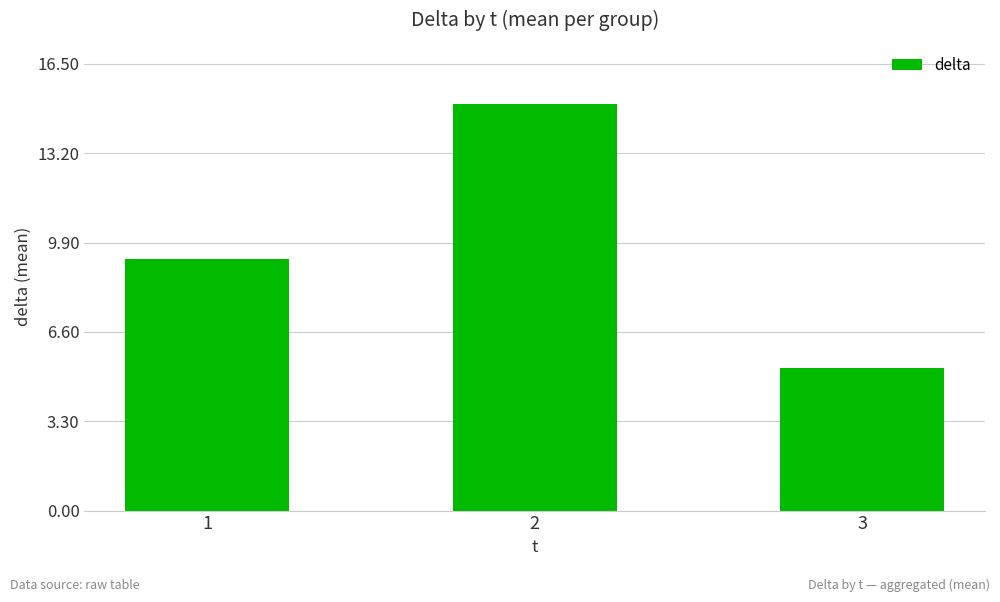

List the labels in order of value, smallest first.

3, 1, 2